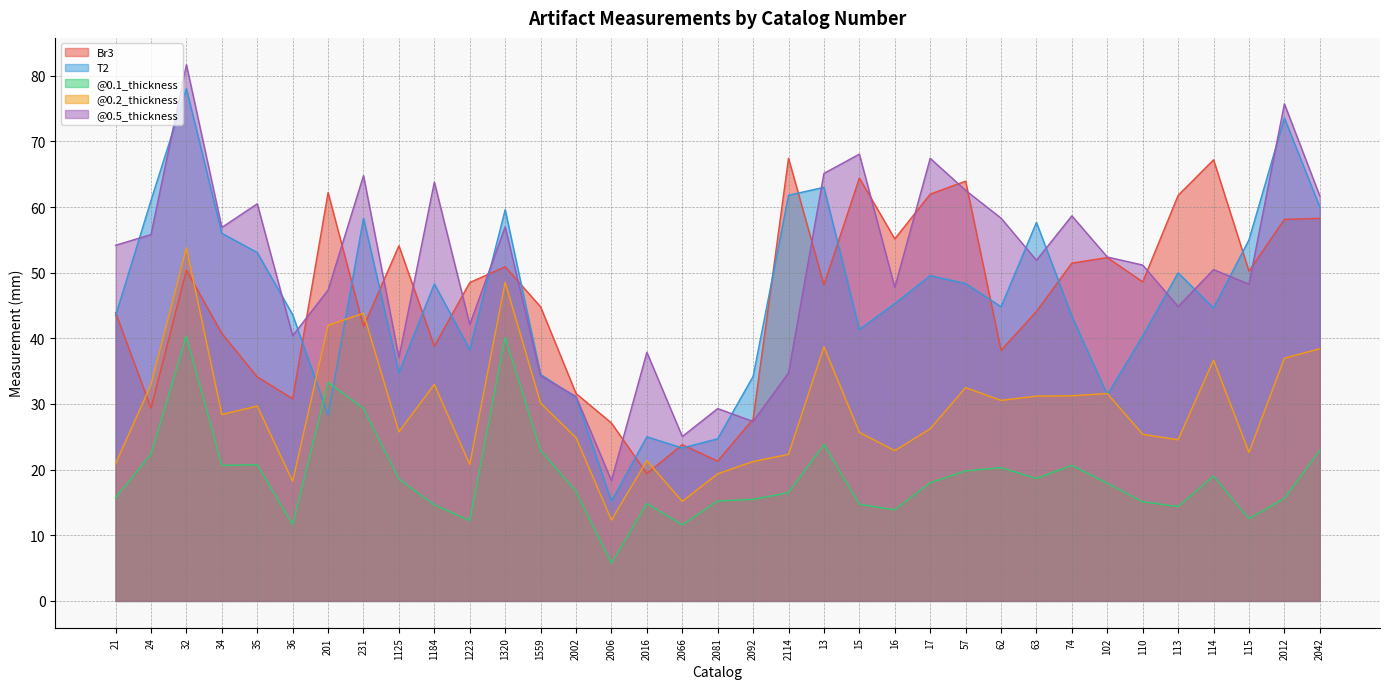

Where does the @0.2_thickness series first go above 28?

24